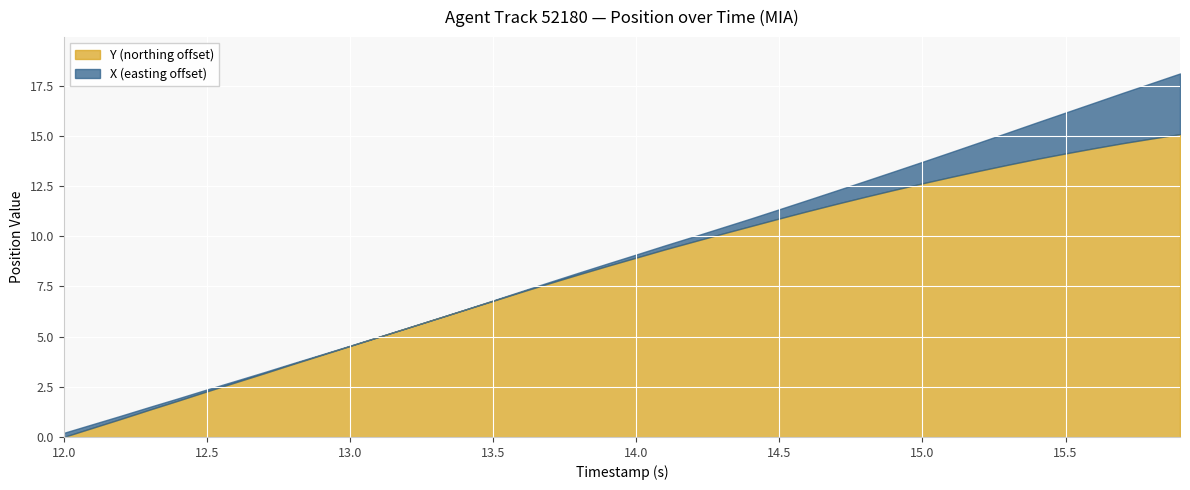

True or false: X has more than 1 interior local peaks.

False